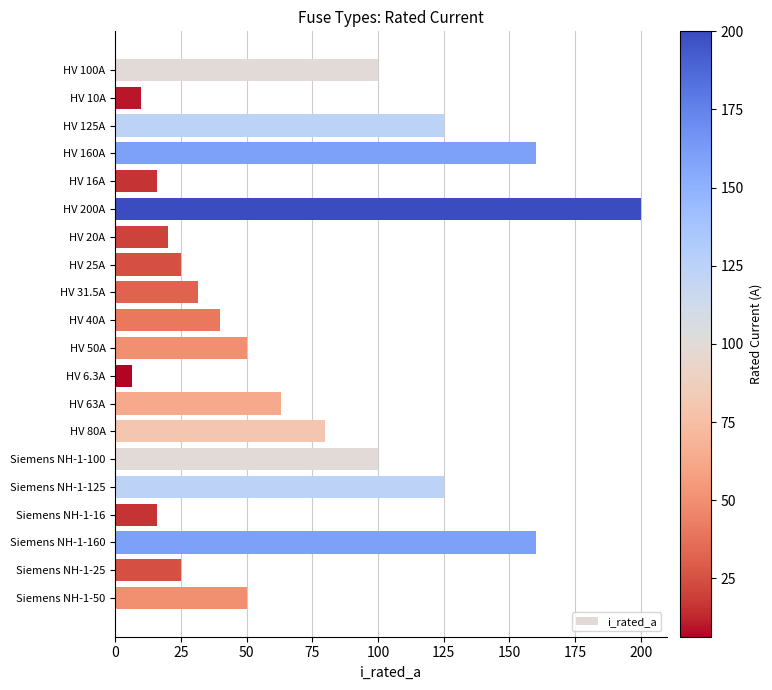

What is the difference between the maximum and minimum values?

193.7